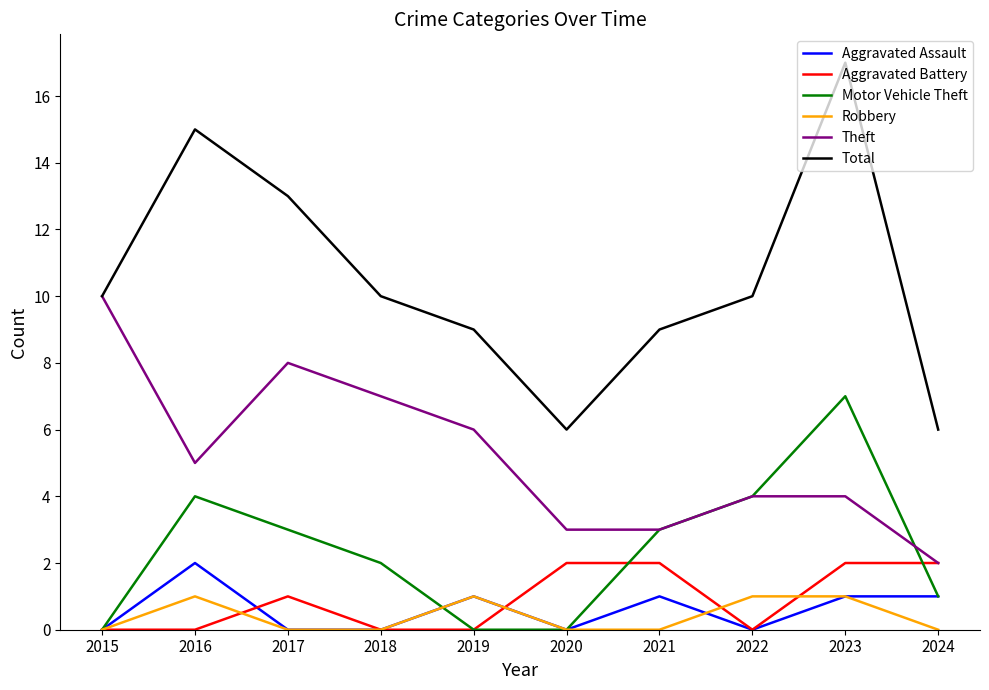

Which category has the highest value in the Total series?

2023